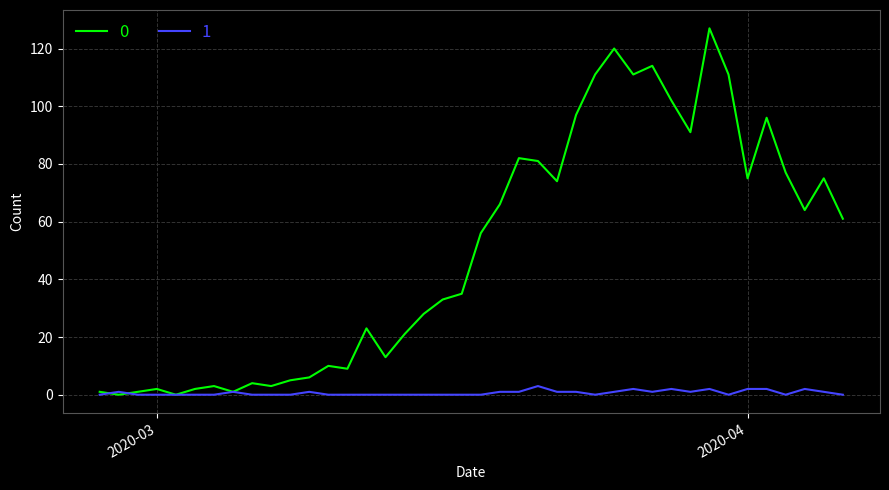

What is the maximum value shown in the chart?

127